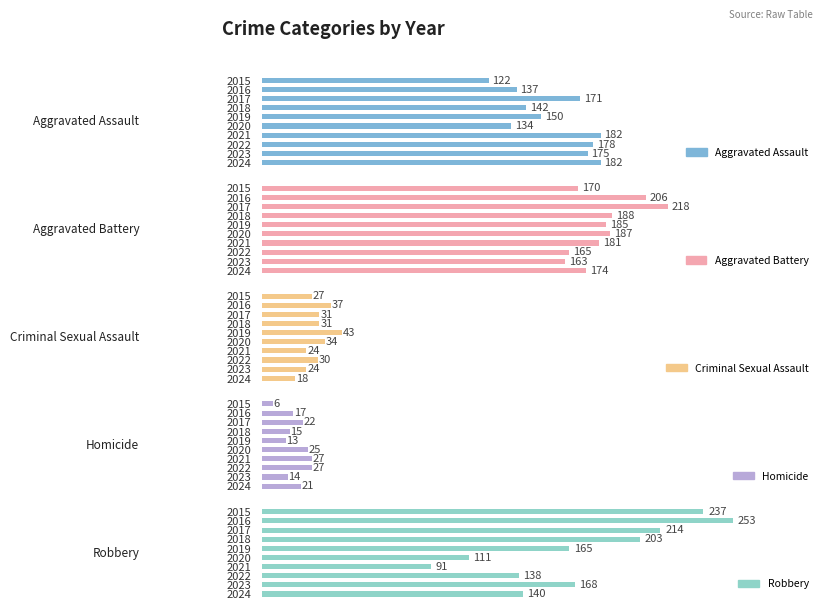

Count the number of categories in the chart.

10